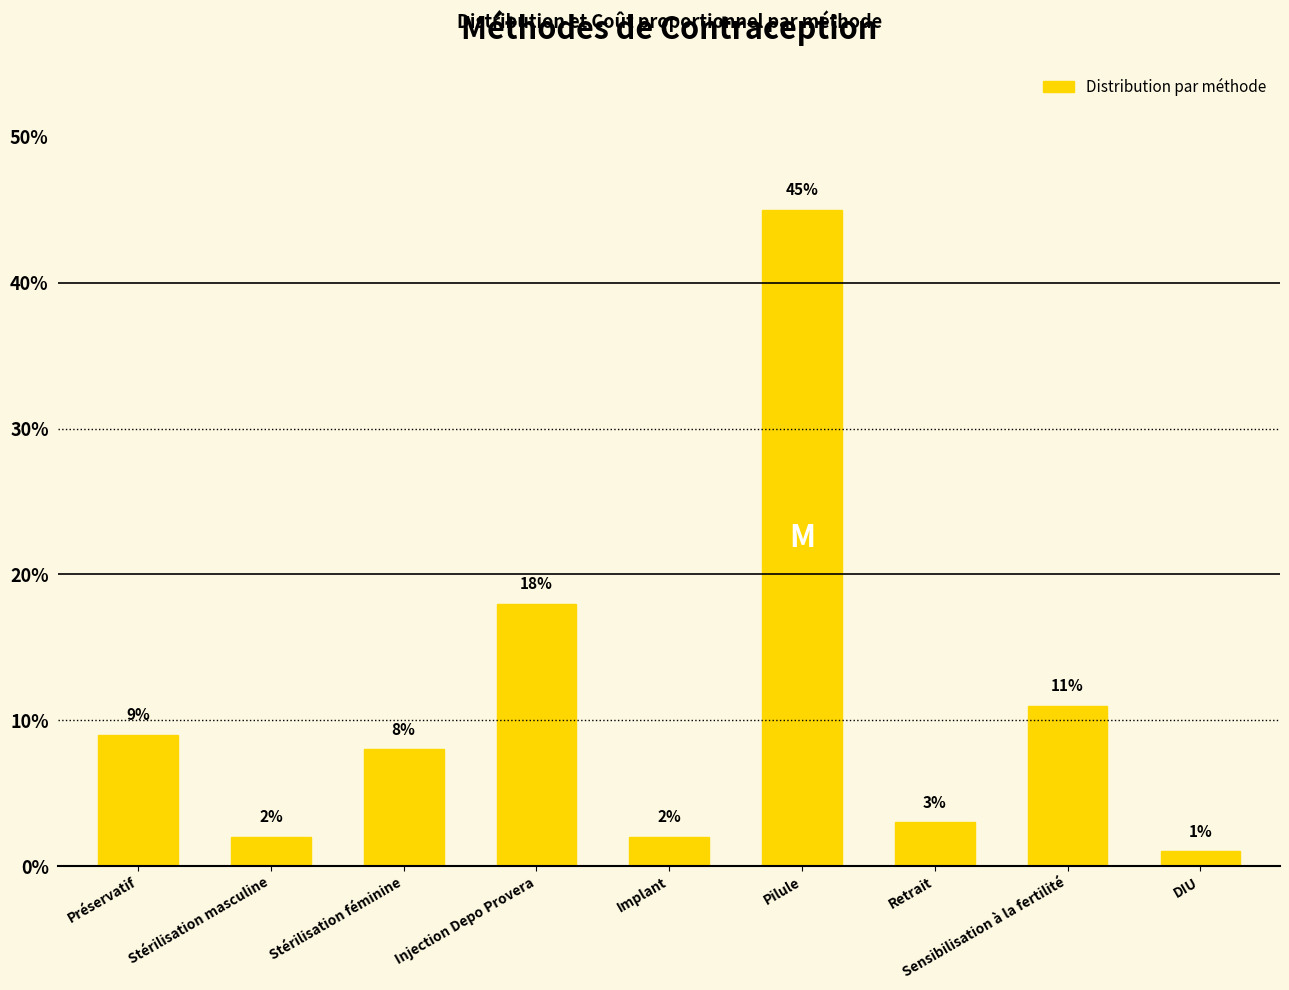

Between Pilule and Stérilisation masculine, which is larger?

Pilule